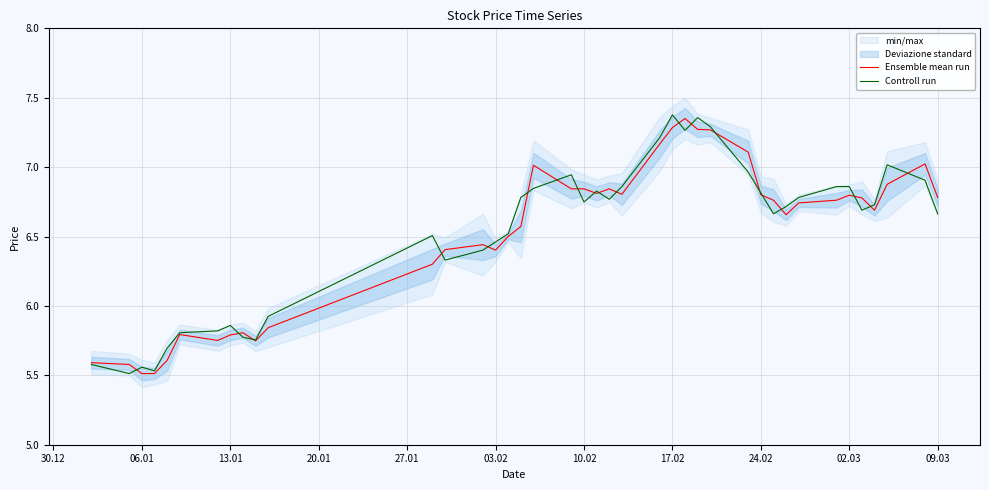

The Ensemble mean run series shows 3.0 at 02.03. True or false?

False